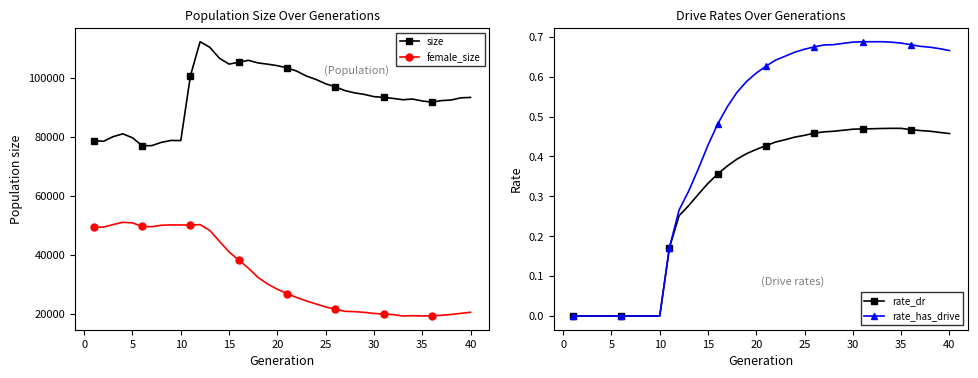

Which series has the largest total across all categories?

size